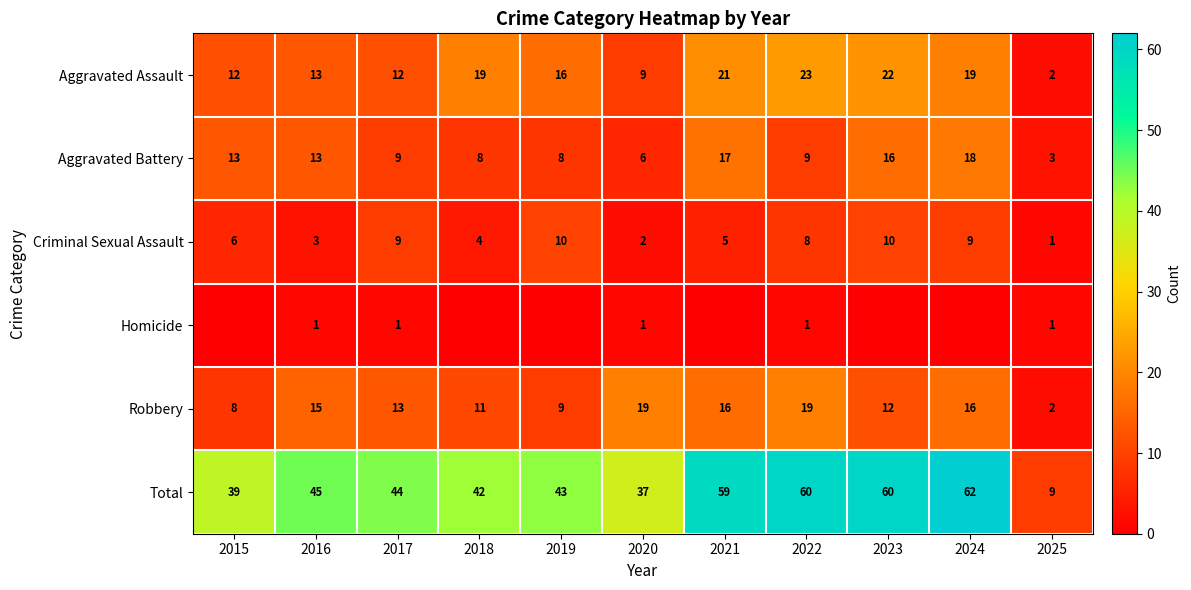

What is the total value across all series at 2022?

120